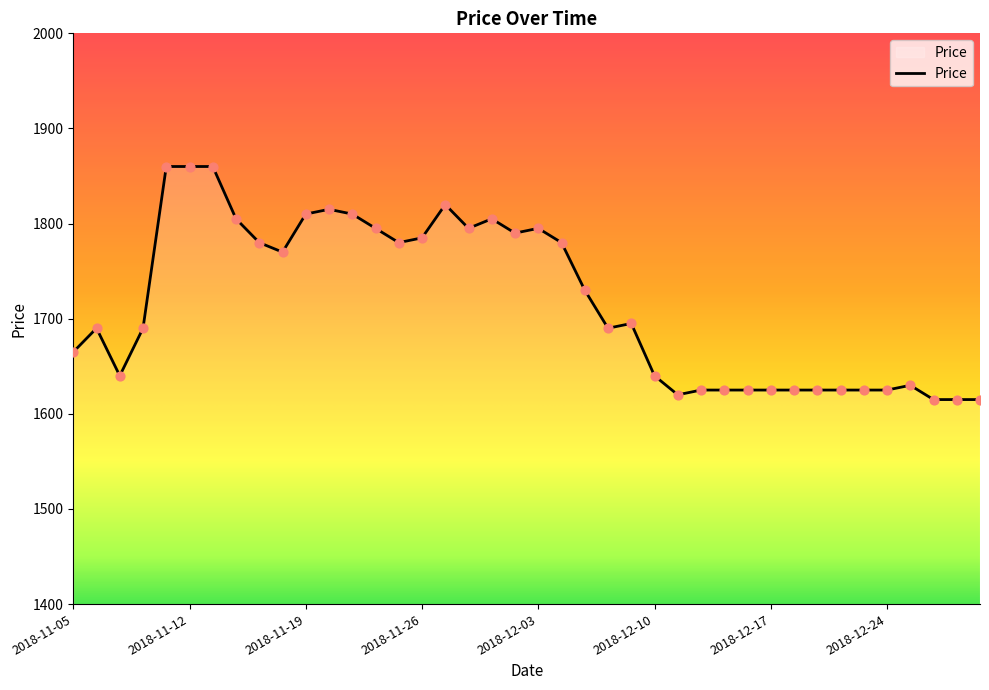

What is the minimum value shown in the chart?

1615